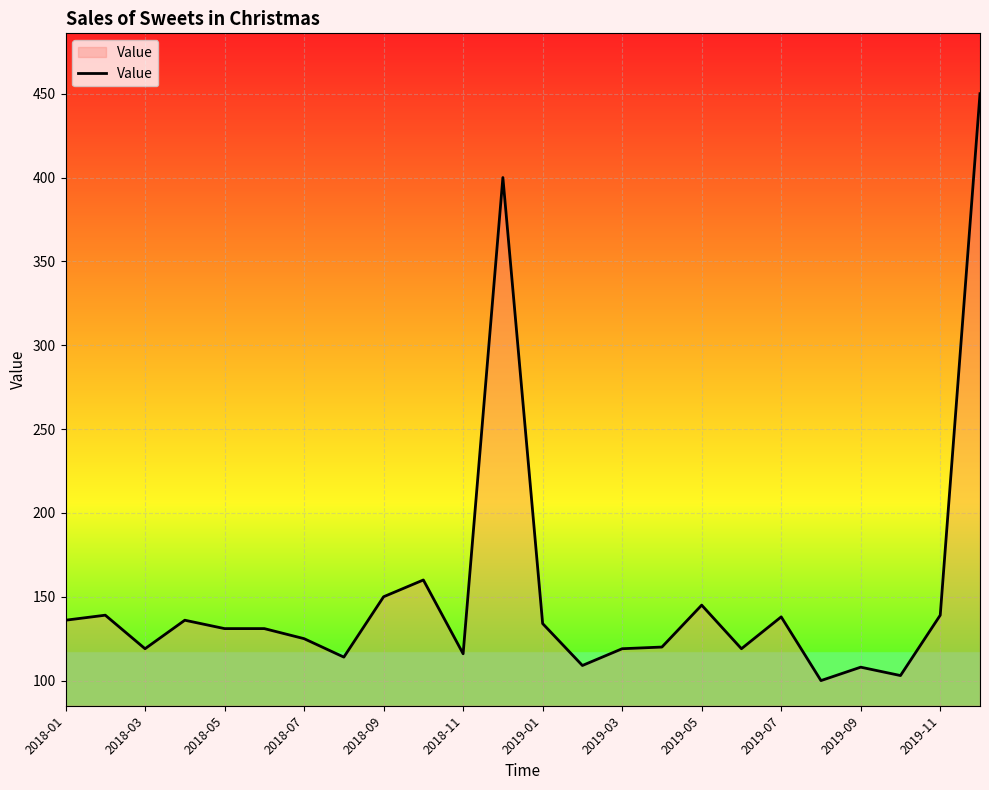

What is the maximum value shown in the chart?

450